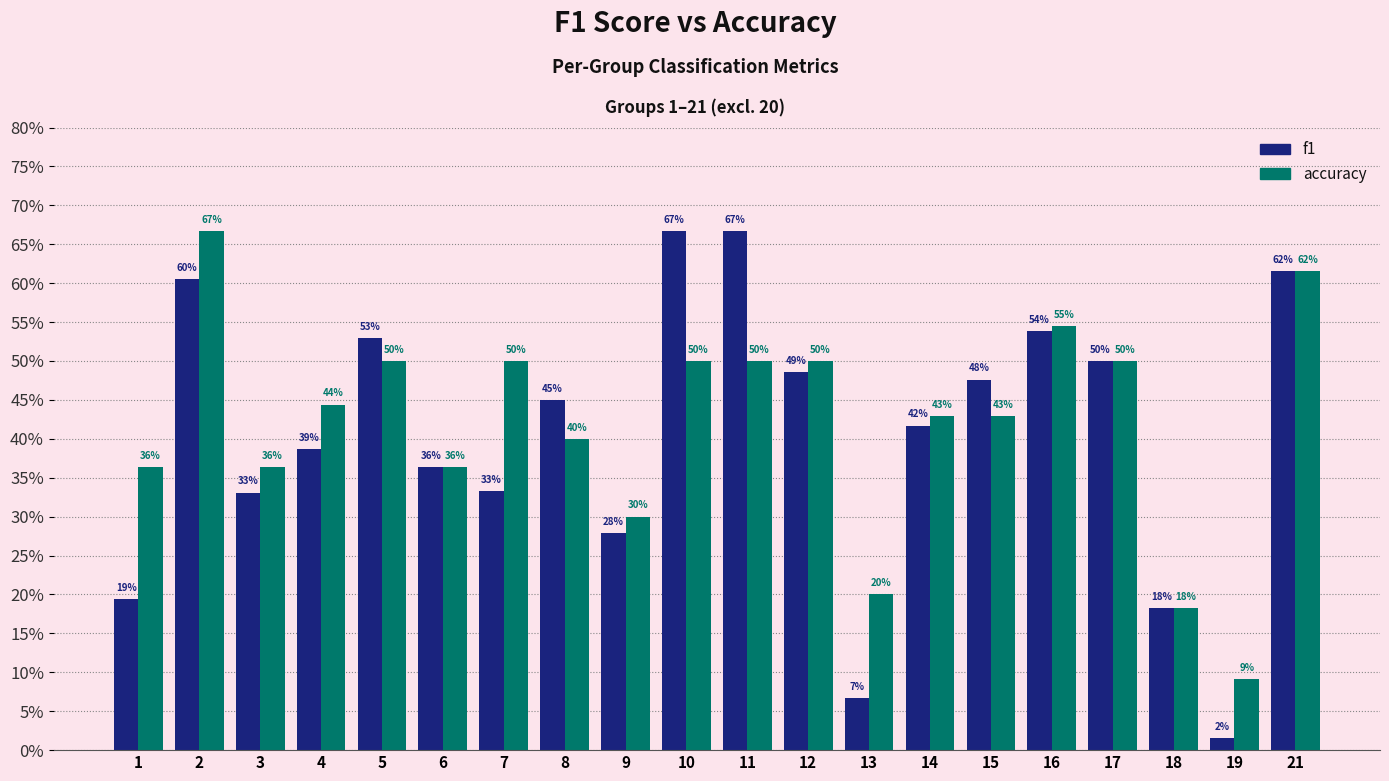

List the series in order of their peak value, lowest first.

f1, accuracy